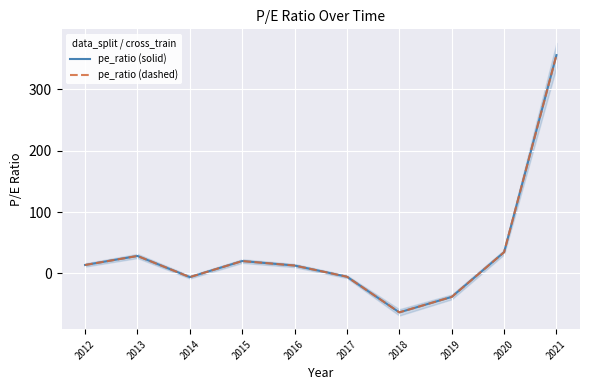

The pe_ratio (solid) series shows -23.4 at 2019. True or false?

False